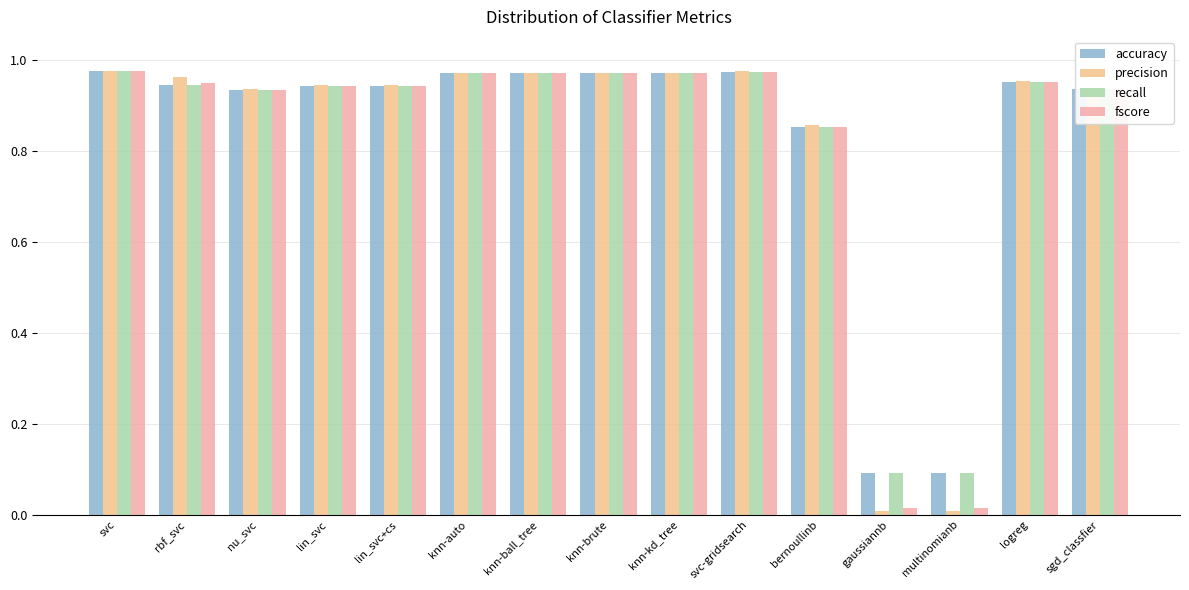

Which series has the largest range (max minus min)?

precision